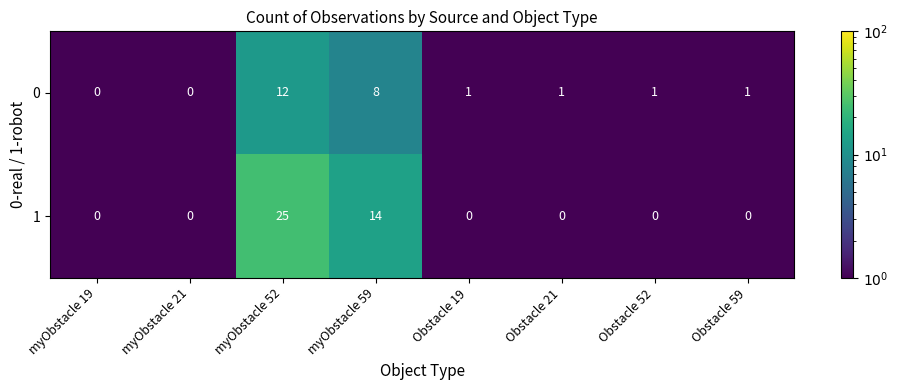

List the series in order of their peak value, highest first.

1, 0